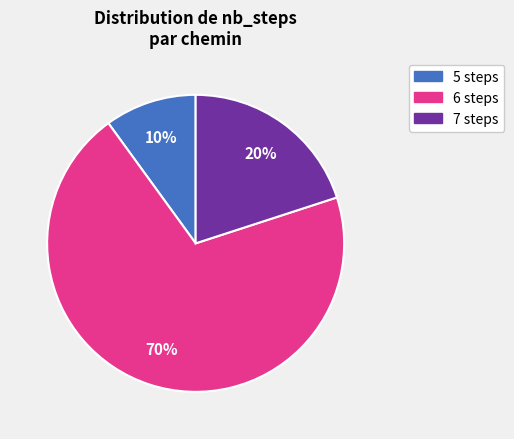

To the nearest percent, what is the average slice percentage?

33%